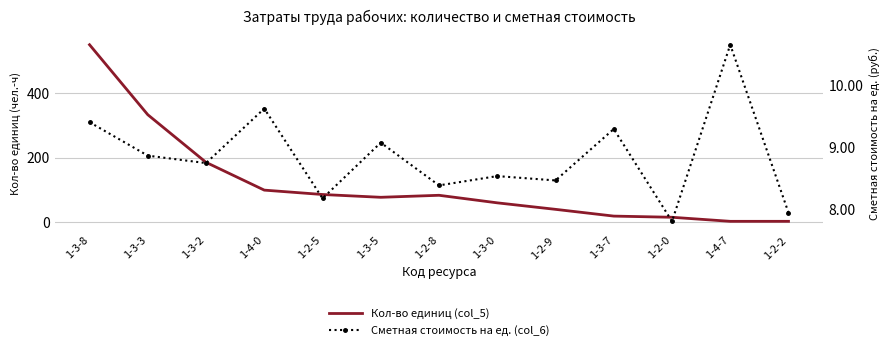

Where does the Сметная стоимость на ед. (col_6) series first go above 8?

1-3-8